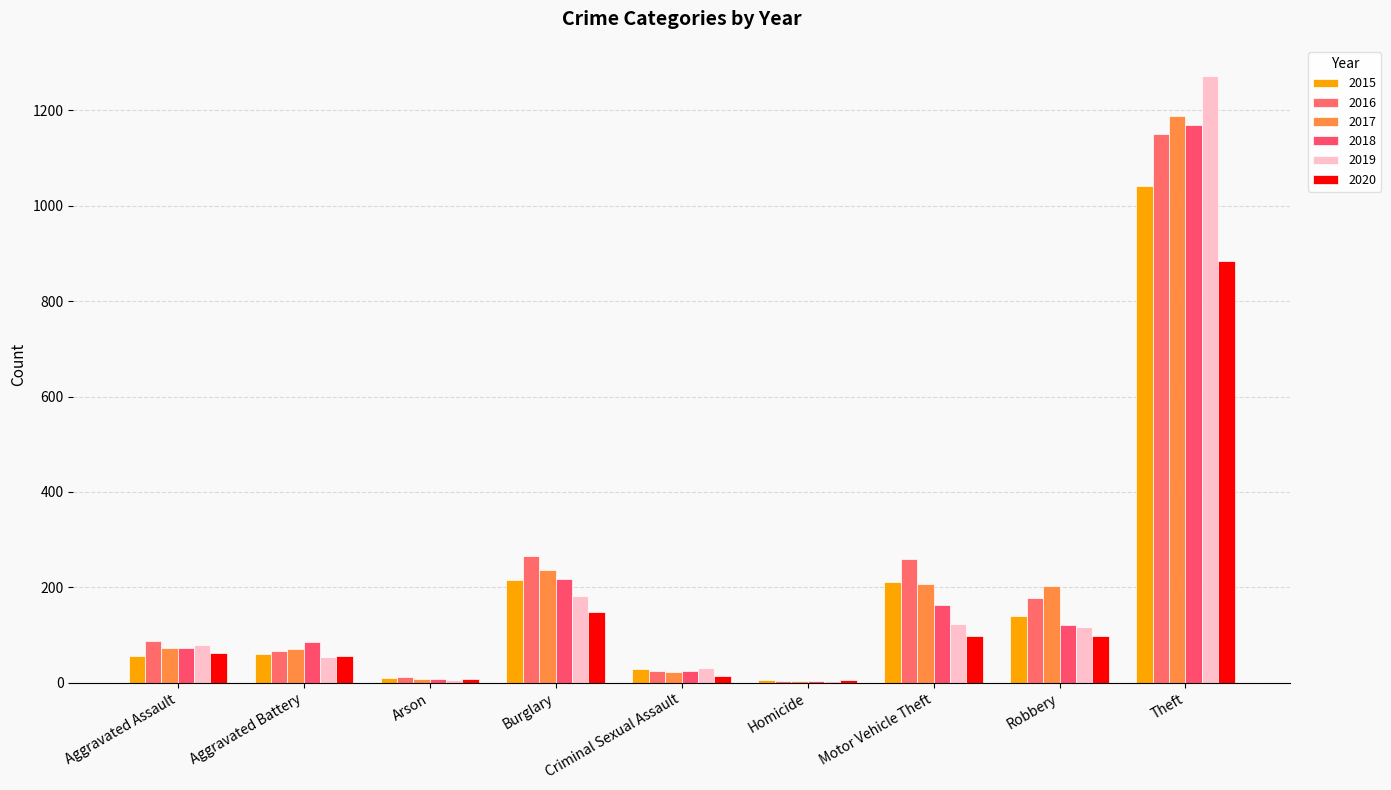

Is it true that 2016 equals 94 at Aggravated Battery?

False